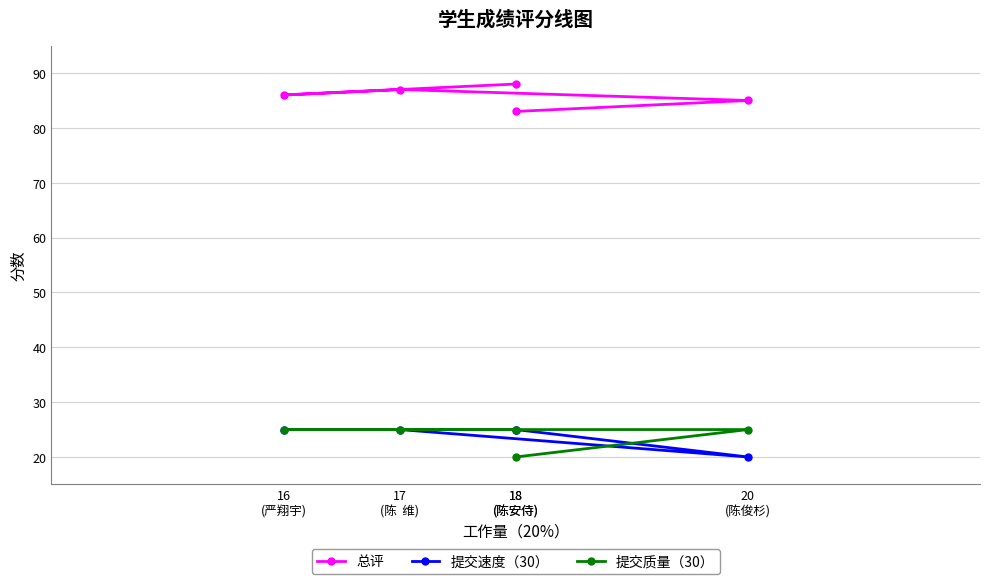

Which series changed the most between 16
(严翔宇) and 18
(陈安侍)?

提交质量（30）